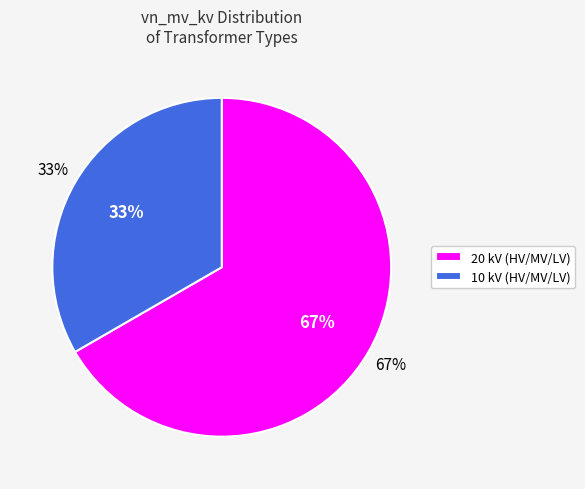

Is it true that 63/25/38 MVA 110/20/10 kV is 78% of the pie?

False